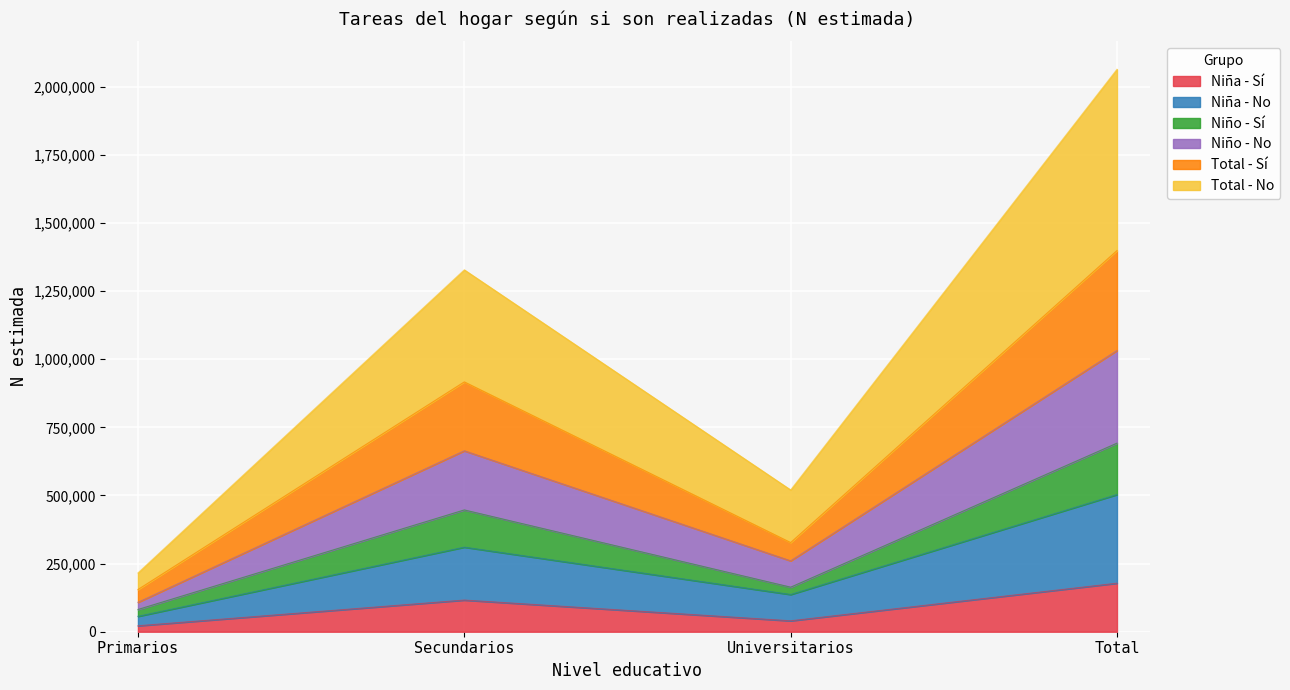

In Total_No, how many points are higher than both neighbors (excluding endpoints)?

1